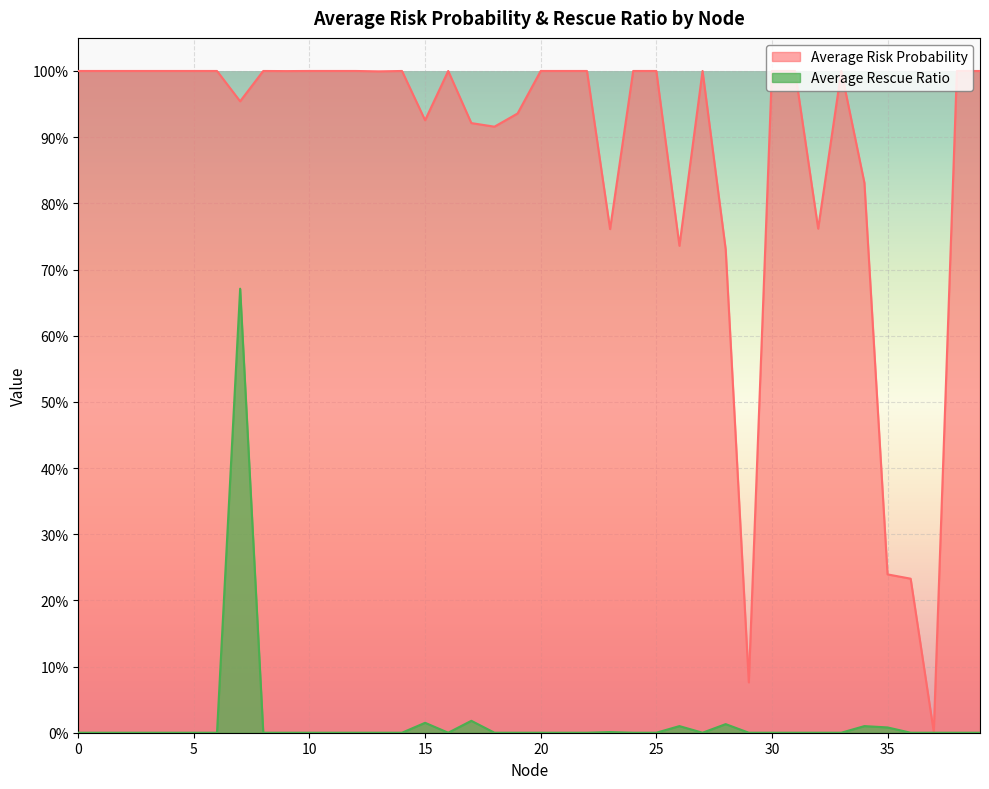

True or false: Average Rescue Ratio and Average Risk Probability intersect in this chart.

False